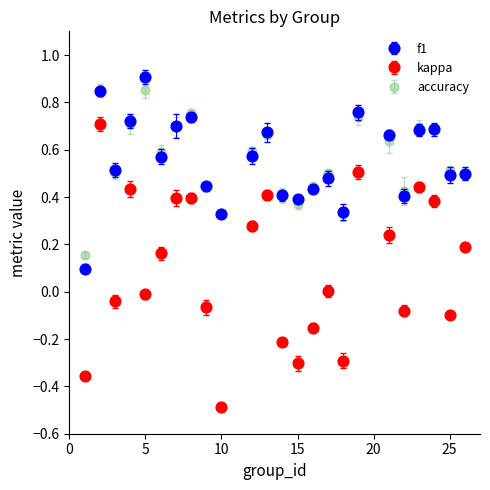

Which series has the largest range (max minus min)?

kappa